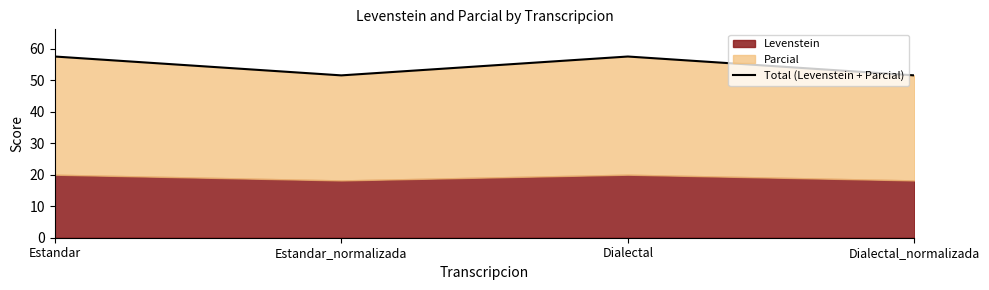

Between Estandar_normalizada and Estandar, which is larger?

Estandar